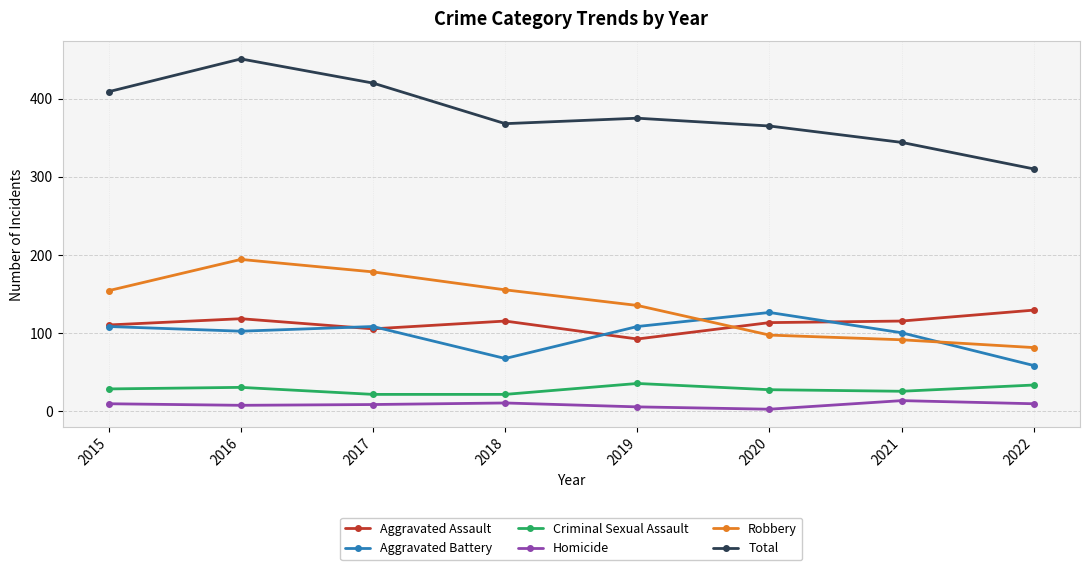

What is the smallest value displayed?

2